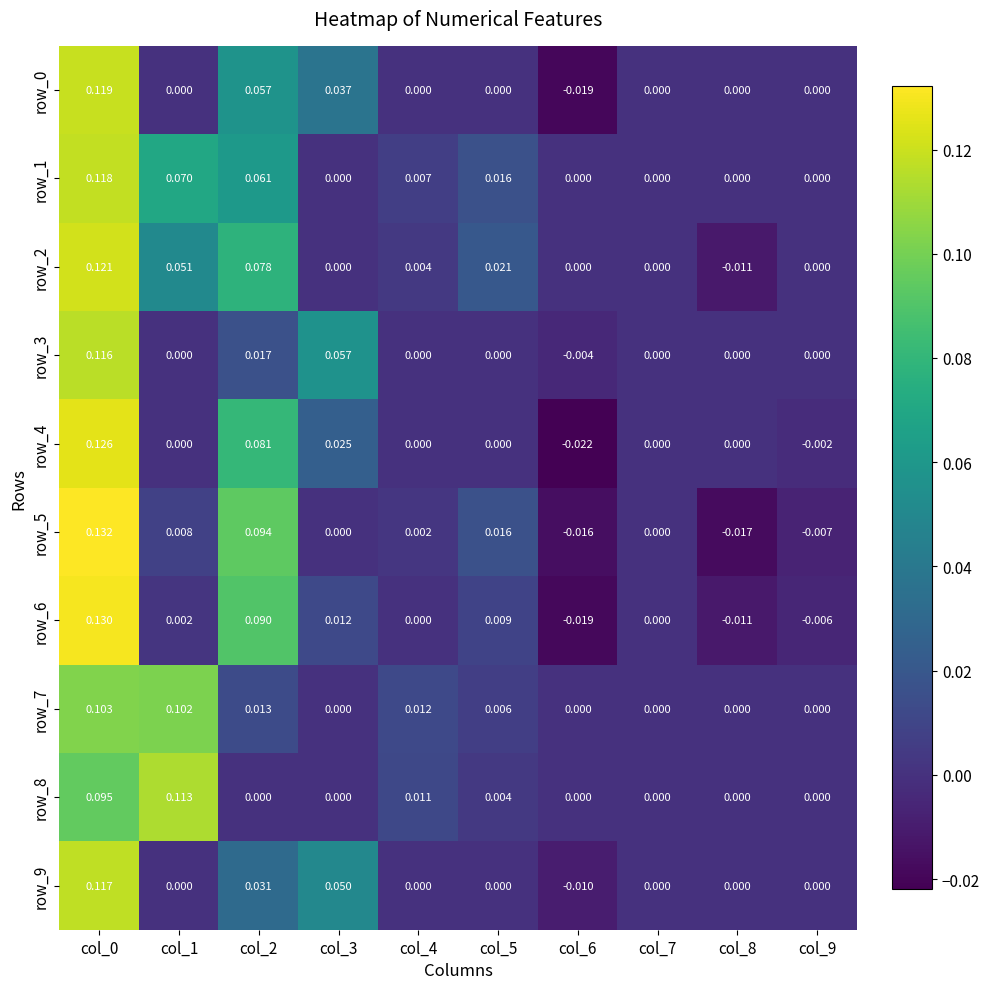

Is the value of row_9 at col_9 greater than the value of row_7 at col_1?

No